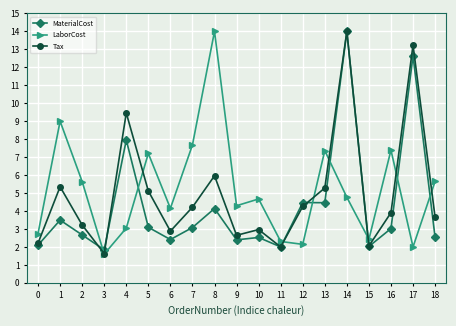

The value of Tax at 11 is 2.0. True or false?

True